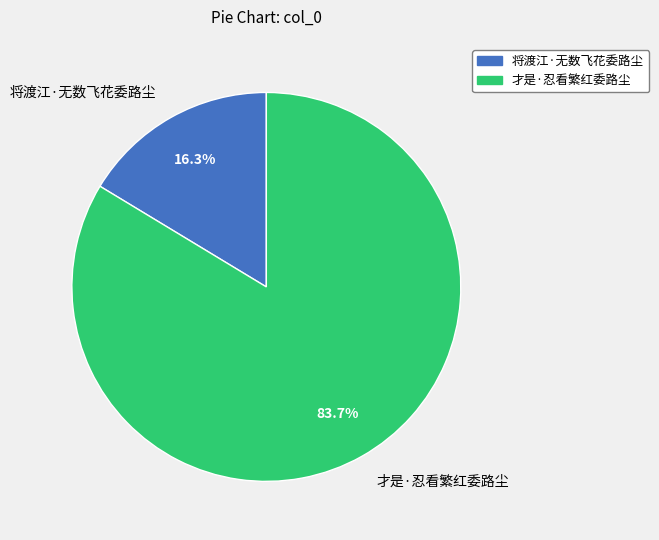

To the nearest percent, what portion does 才是·忍看繁红委路尘 represent?

84%